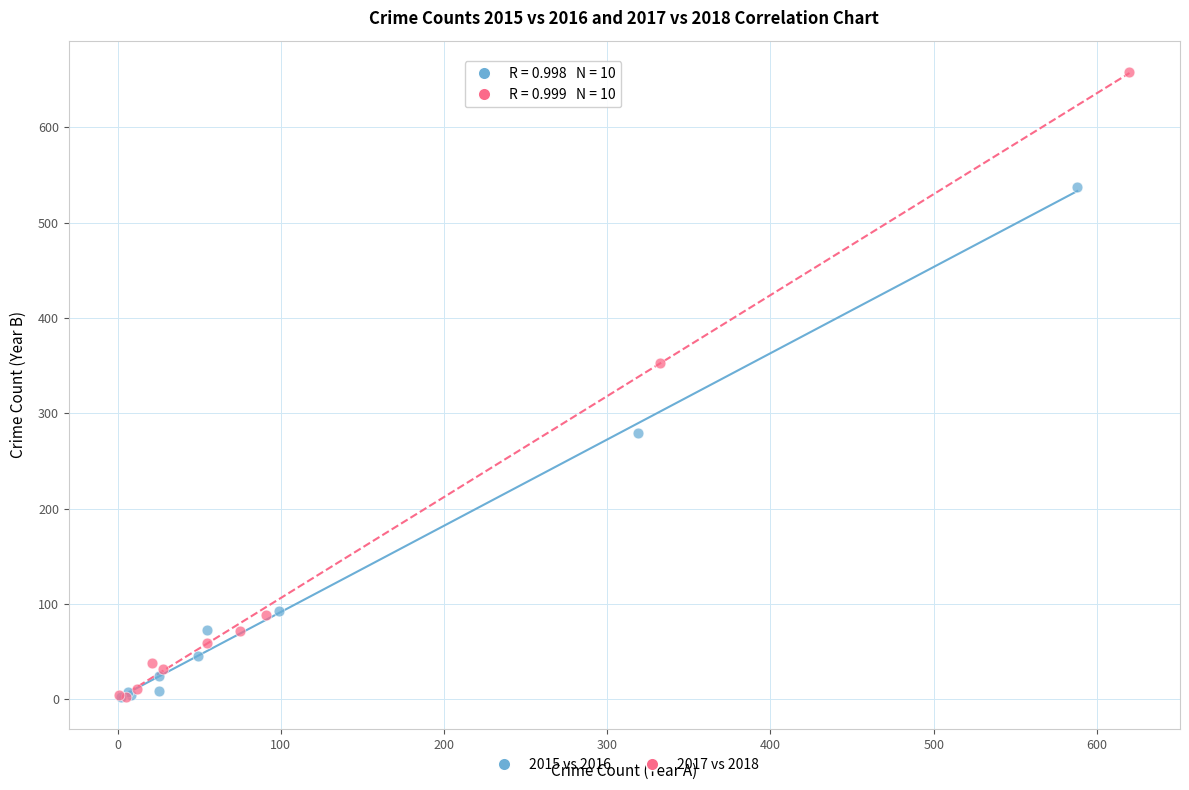

Which series has the widest spread of Y values?

2017 vs 2018